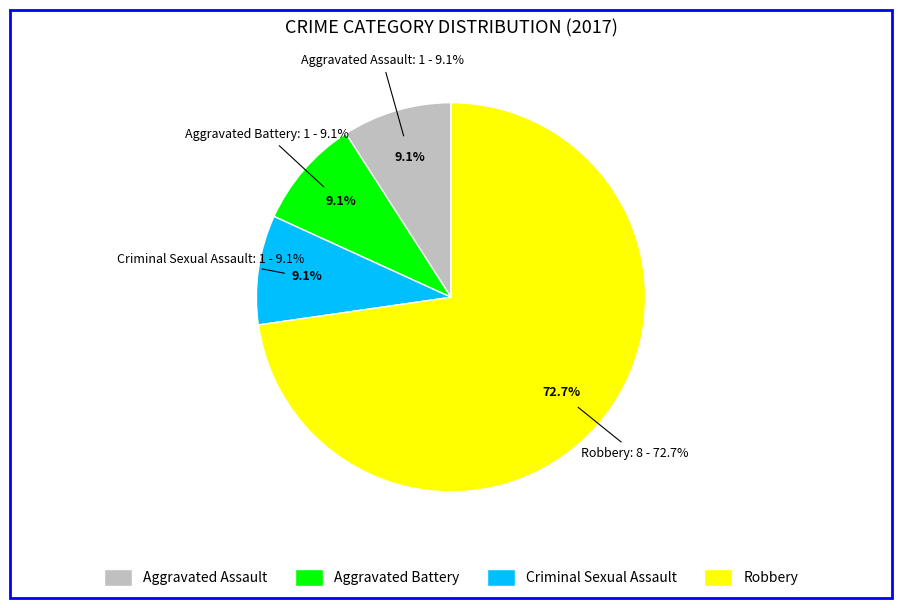

To the nearest percent, what portion does Aggravated Battery represent?

9%